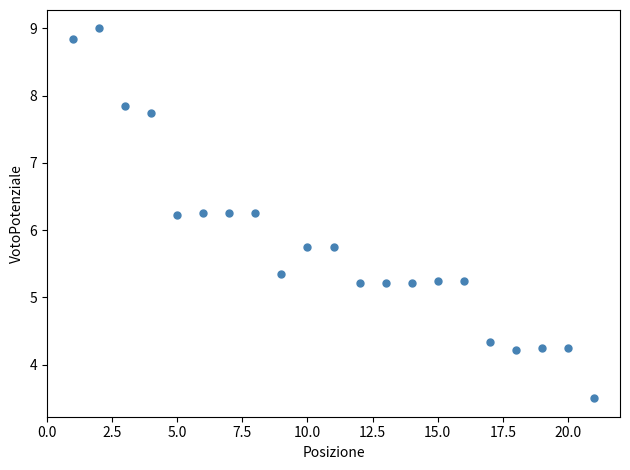

What is the range of Y values (max minus min)?

5.5